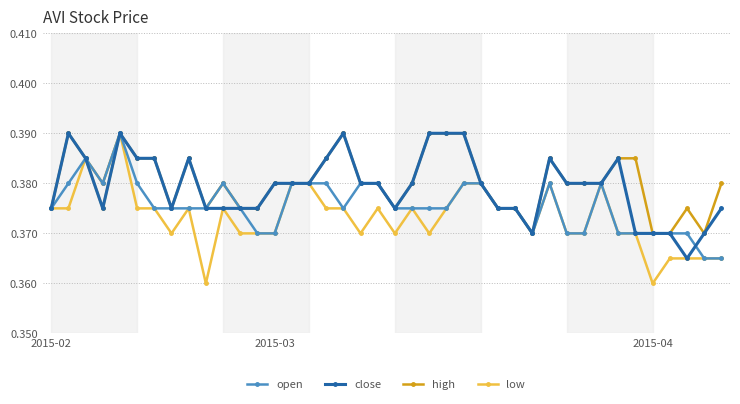

At how many categories does at least one series exceed 0?

40